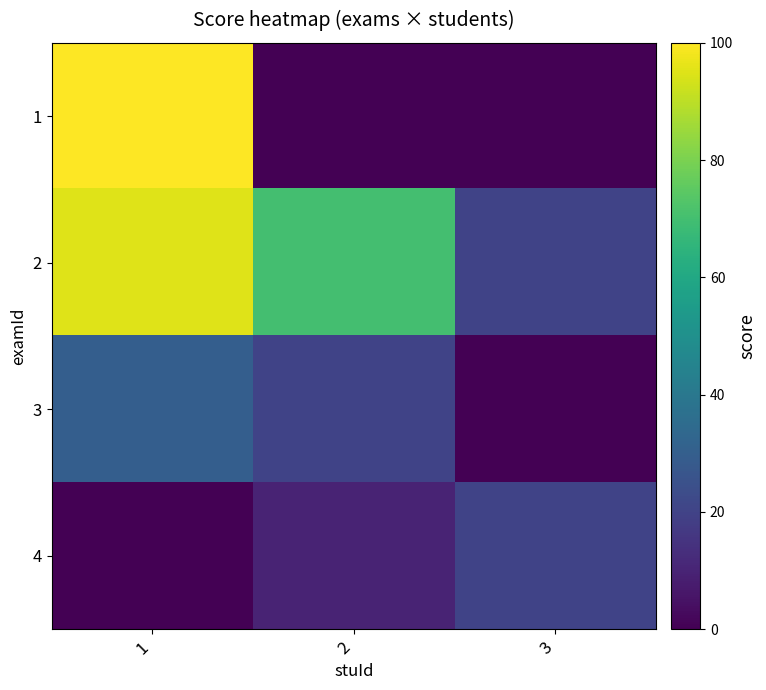

Reading right to left, transcribe all the data shown in this chart.

1: 3=0	2=0	1=100
2: 3=20	2=70	1=95
3: 3=0	2=20	1=30
4: 3=20	2=10	1=0